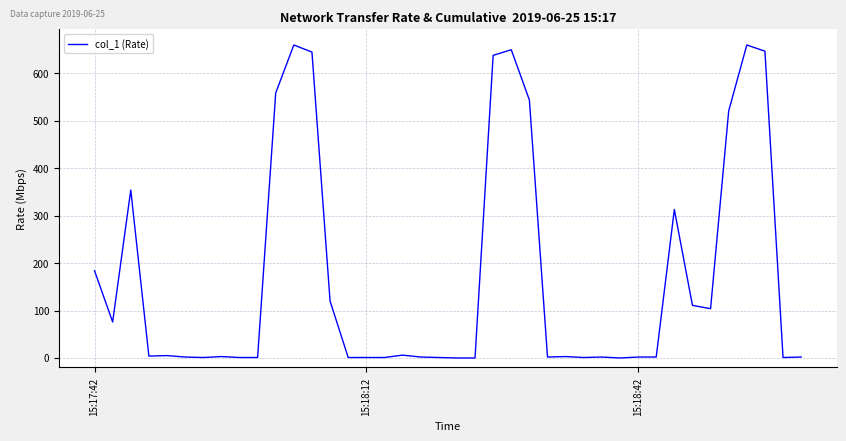

What is the greatest value displayed?

659.6